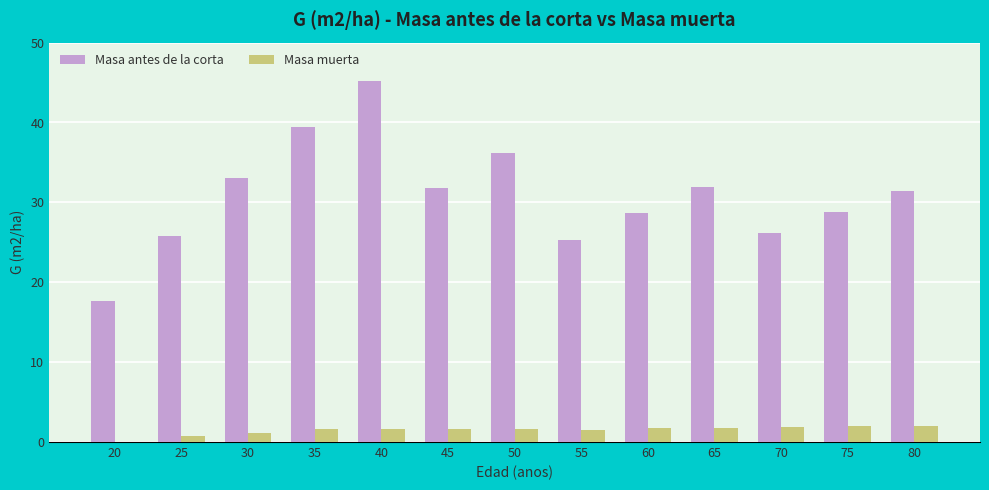

The Masa muerta series shows 1.2 at 30. True or false?

True